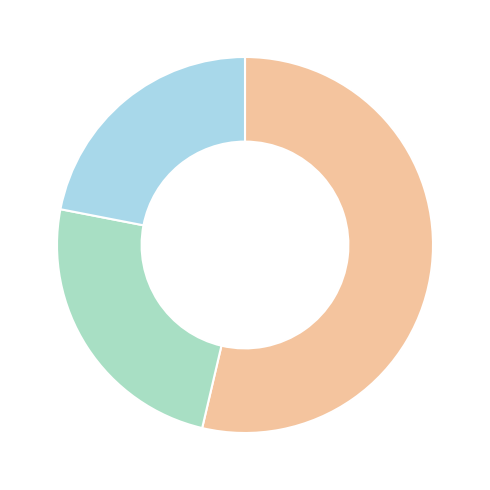

How many slices are in this pie chart?

3